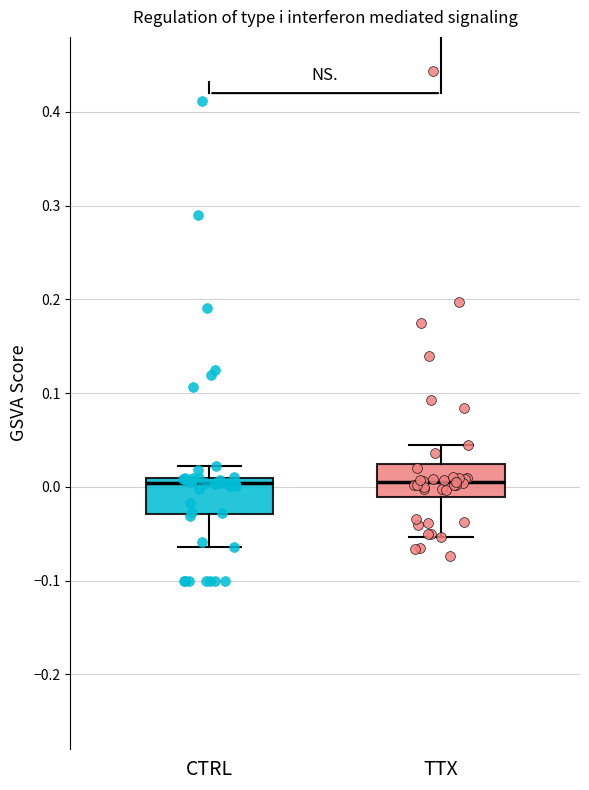

Reading left to right, transcribe this box plot: for each box, give where its median line is, the range the box spans, and where its two whiskers end, as read against the y-axis. The values are not printed on the chart, so give them approximately, as read against the axis.

CTRL: median 0.00, box -0.03 to 0.01, whiskers -0.06 to 0.02
TTX: median 0.01, box -0.01 to 0.02, whiskers -0.05 to 0.04